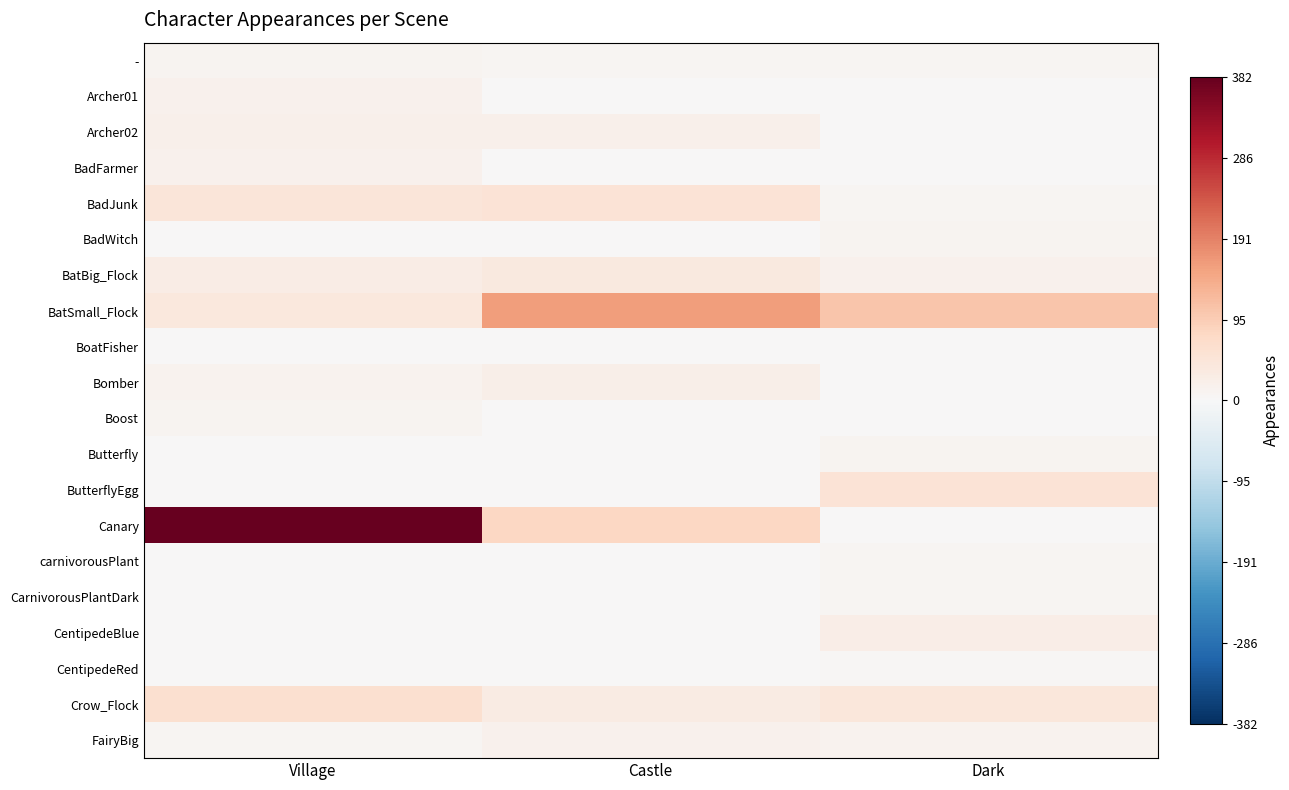

Reading right to left, transcribe all the data shown in this chart.

-: Dark=7	Castle=8	Village=9
Archer01: Dark=0	Castle=0	Village=17
Archer02: Dark=0	Castle=20	Village=18
BadFarmer: Dark=0	Castle=0	Village=15
BadJunk: Dark=6	Castle=52	Village=46
BadWitch: Dark=9	Castle=0	Village=1
BatBig_Flock: Dark=16	Castle=36	Village=28
BatSmall_Flock: Dark=107	Castle=161	Village=41
BoatFisher: Dark=0	Castle=2	Village=2
Bomber: Dark=0	Castle=22	Village=13
Boost: Dark=2	Castle=2	Village=10
Butterfly: Dark=9	Castle=0	Village=0
ButterflyEgg: Dark=51	Castle=0	Village=0
Canary: Dark=0	Castle=78	Village=382
carnivorousPlant: Dark=6	Castle=0	Village=0
CarnivorousPlantDark: Dark=7	Castle=0	Village=0
CentipedeBlue: Dark=26	Castle=0	Village=0
CentipedeRed: Dark=5	Castle=0	Village=0
Crow_Flock: Dark=42	Castle=31	Village=60
FairyBig: Dark=14	Castle=15	Village=7